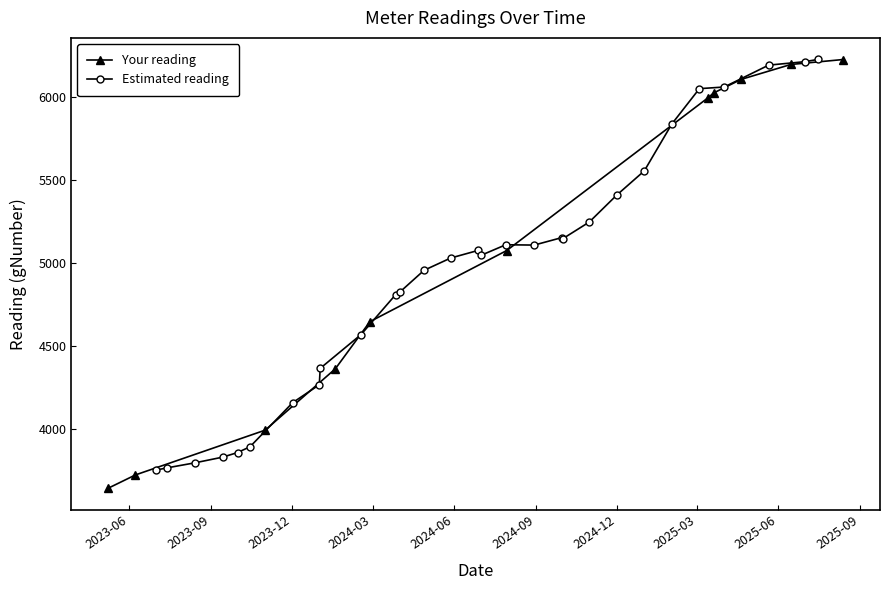

What is the smallest value displayed?

3750